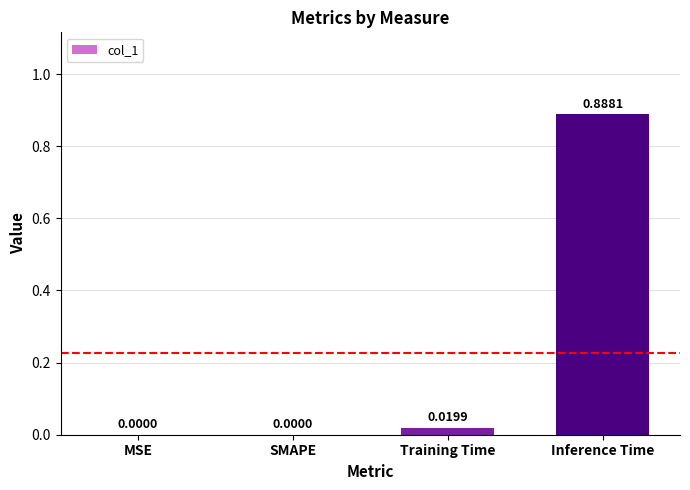

Which has a higher value, Training Time or SMAPE?

Training Time